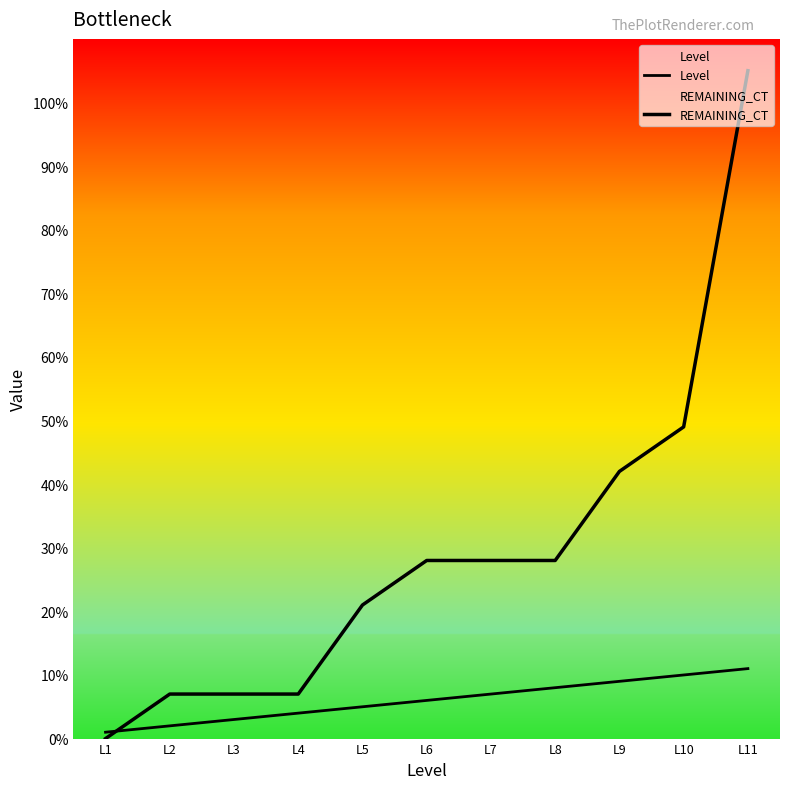

Which label corresponds to the largest value in the chart?

L11